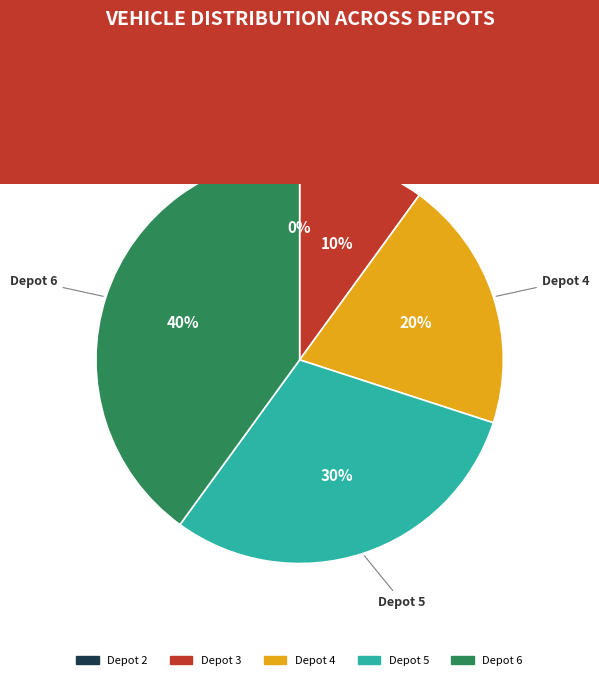

What is the total percentage of Depot 4 and Depot 6?

60.0%